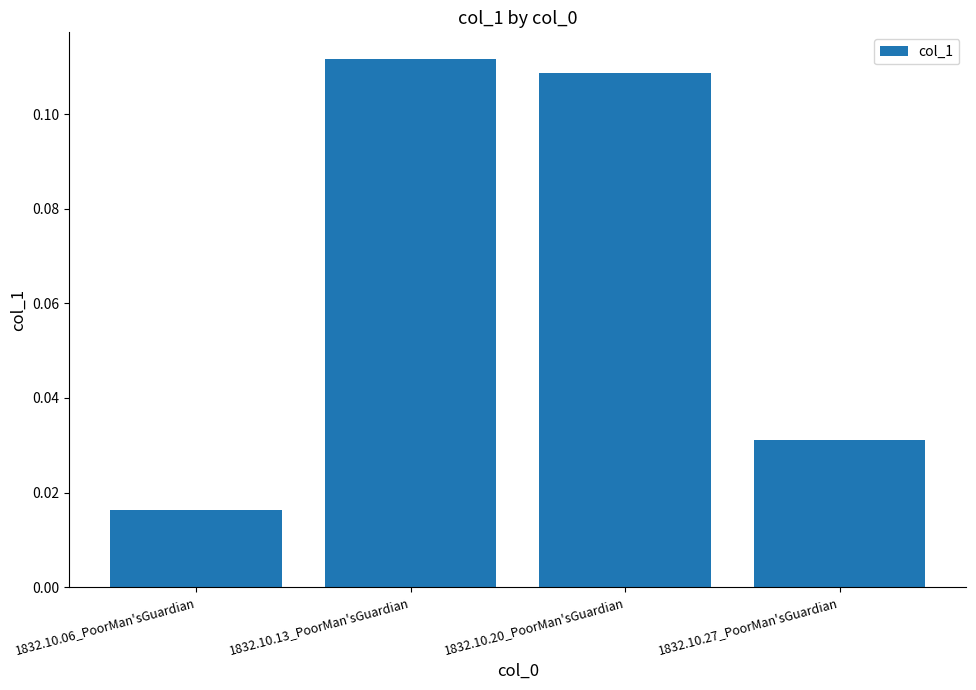

Does the chart contain any negative values?

No